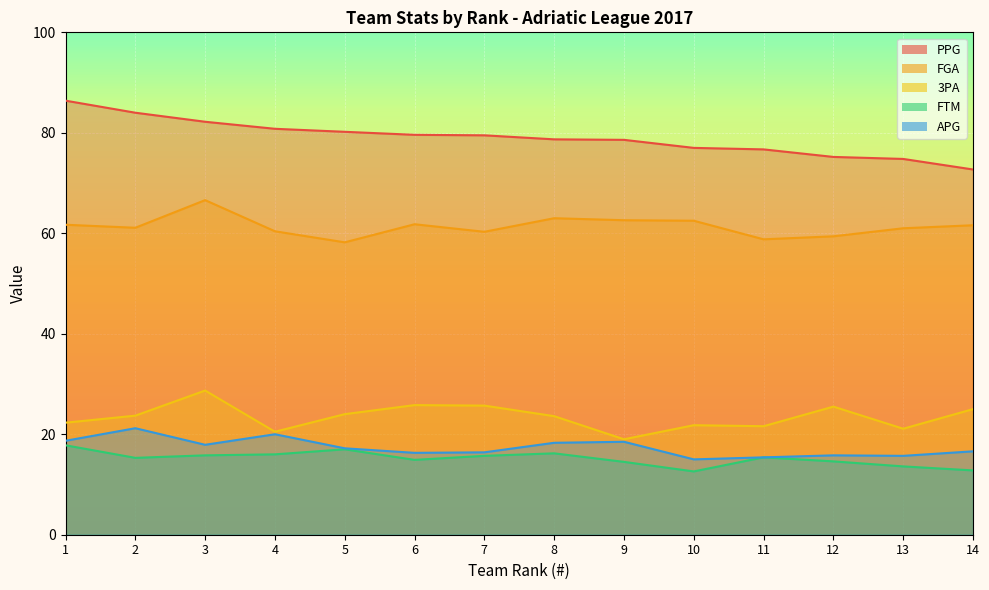

The value of APG at 14 is 8.5. True or false?

False